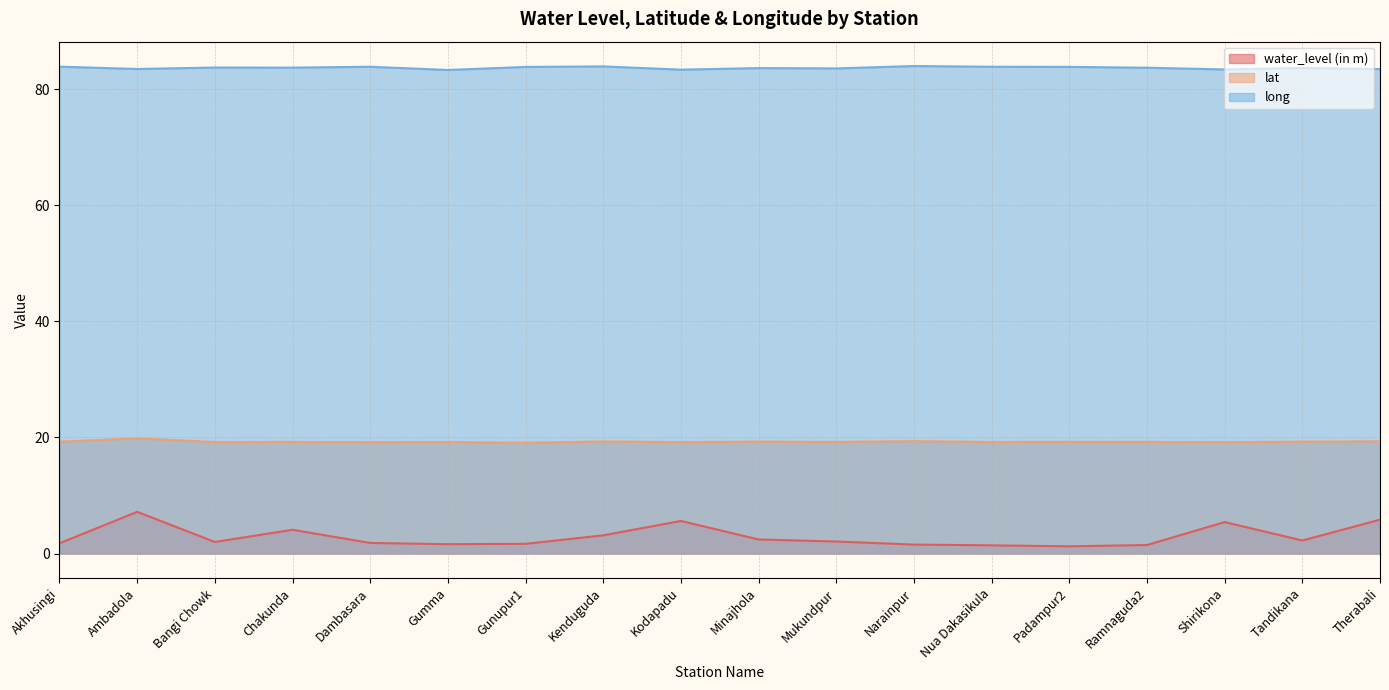

Reading left to right, list all the values displayed in this chart.

water_level (in m): 1.8	7.2	2.0	4.1	1.8	1.6	1.7	3.1	5.6	2.4	2.1	1.5	1.4	1.2	1.5	5.4	2.2	5.8
lat: 19.3	19.8	19.2	19.2	19.2	19.2	19.1	19.3	19.2	19.3	19.2	19.4	19.2	19.2	19.2	19.2	19.3	19.3
long: 83.9	83.5	83.7	83.7	83.8	83.3	83.8	83.9	83.3	83.6	83.6	84.0	83.8	83.8	83.7	83.4	83.6	83.4